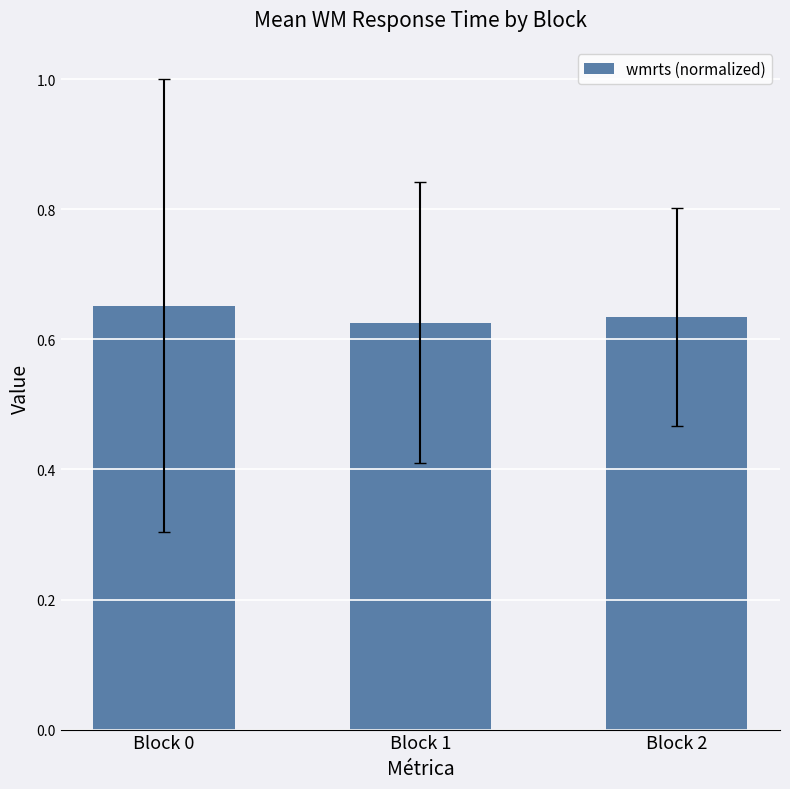

Is it true that the value at Block 0 is 0.3?

False